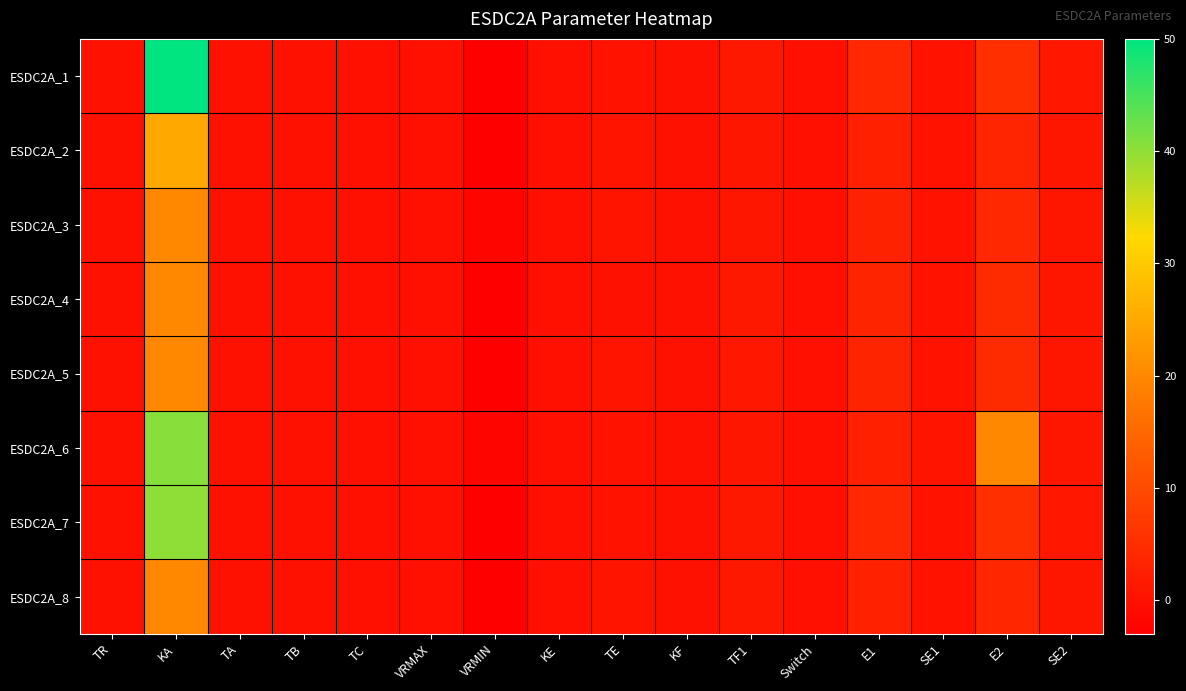

At how many categories does at least one series exceed 9?

2